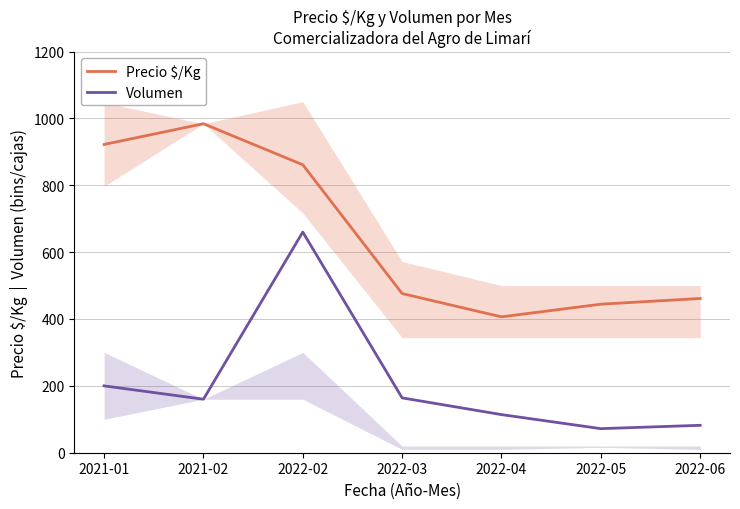

True or false: Volumen has a value of 274.8 at 2021-01.

False